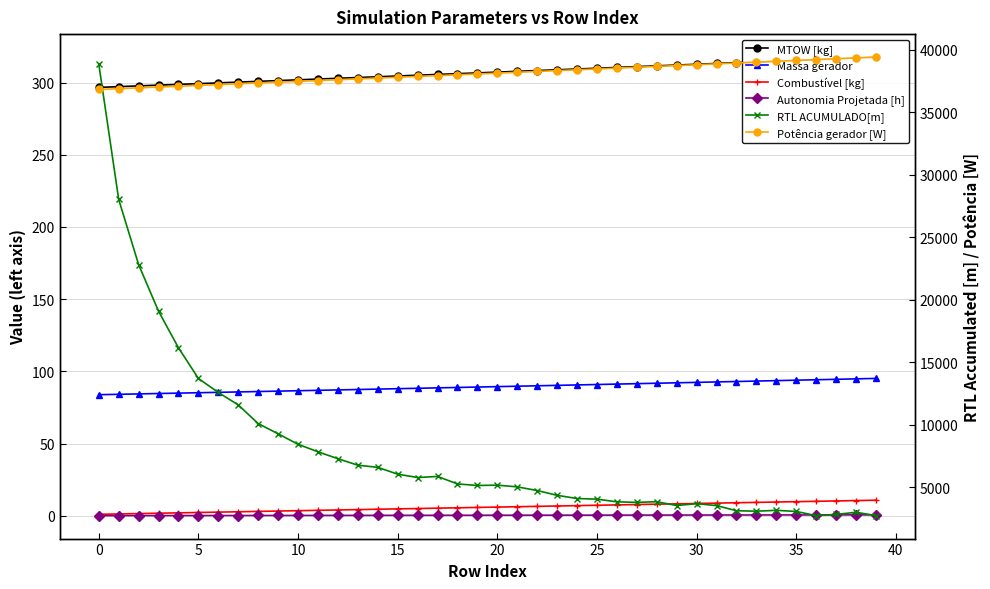

What are all the series names shown in the legend?

MTOW [kg], Massa gerador, Combustível [kg], Autonomia Projetada [h], RTL ACUMULADO[m], Potência gerador [W]